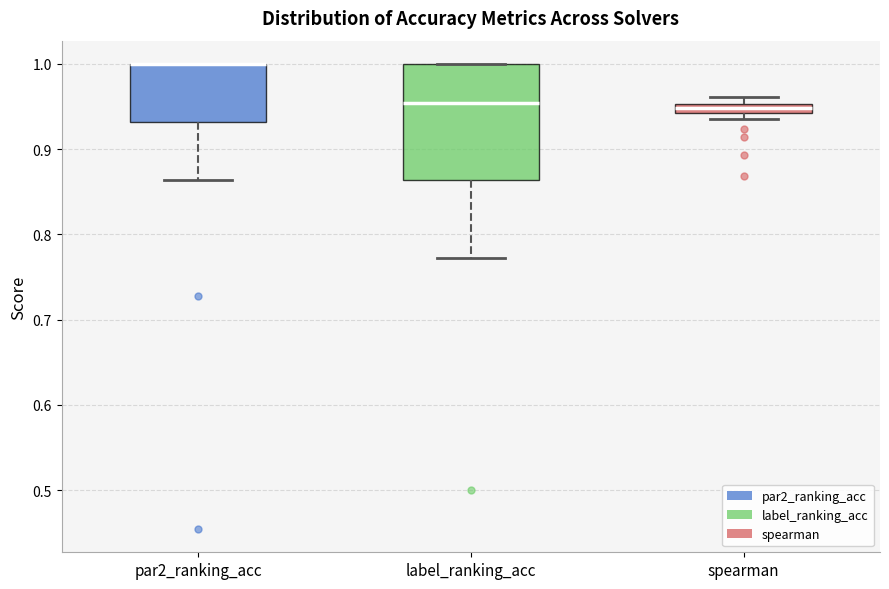

Where is the upper edge of the box for spearman on the y-axis? The values are not printed on the chart, so give them approximately, as read against the axis.

0.95